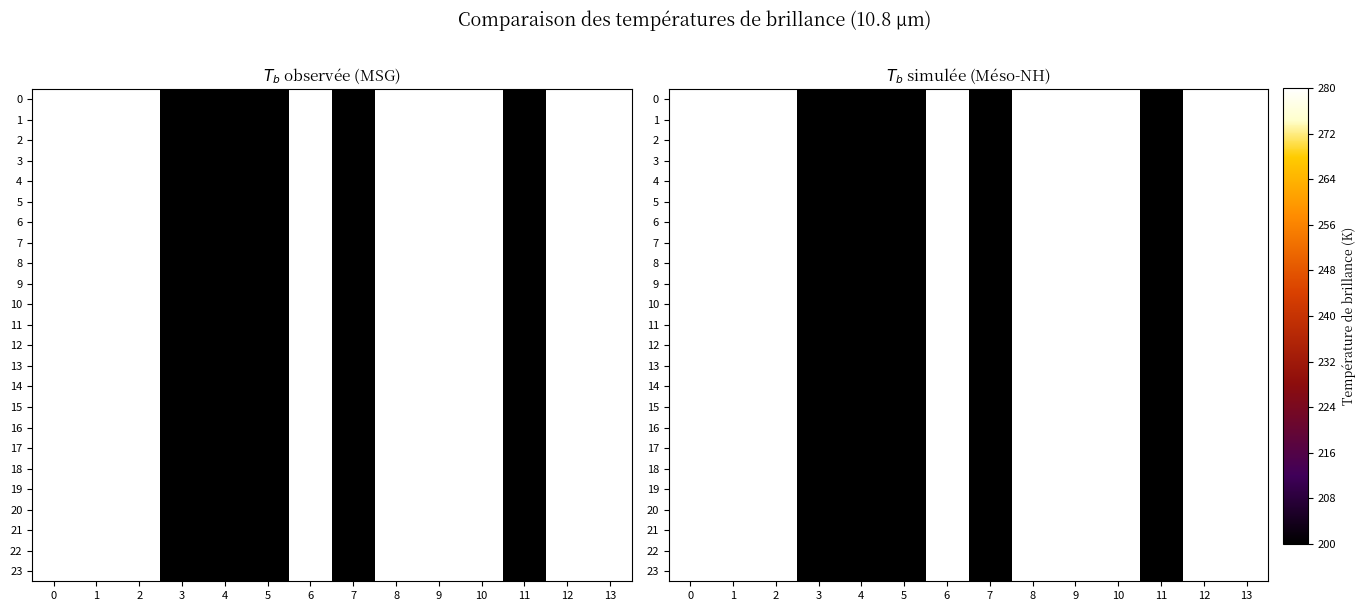

Rank the series by their maximum value, from highest to lowest.

0, 1, 2, 3, 4, 5, 6, 7, 8, 9, 10, 11, 12, 13, 14, 15, 16, 17, 18, 19, 20, 21, 22, 23